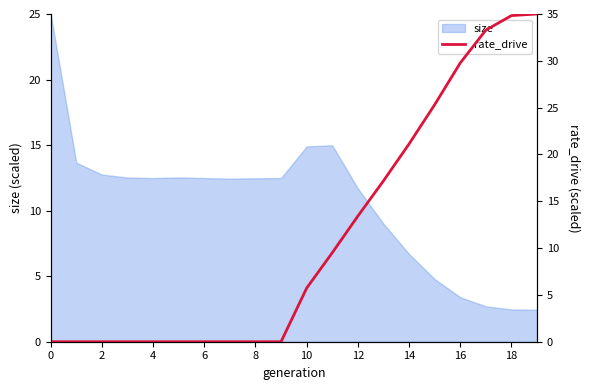

How many data points are above 5?

10